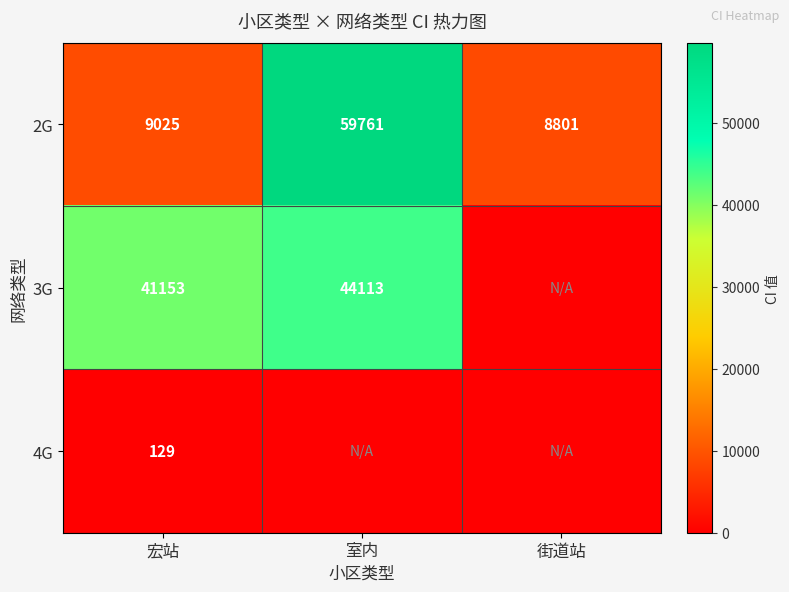

Which label corresponds to the smallest value in the chart?

街道站